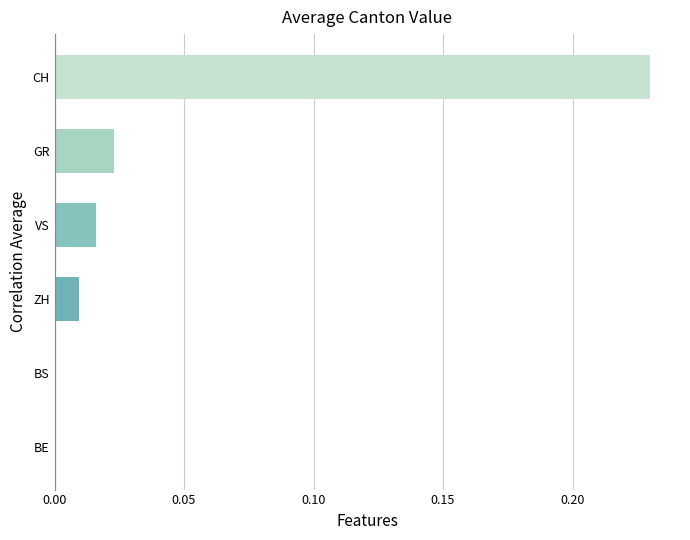

Are the bars horizontal?

Yes